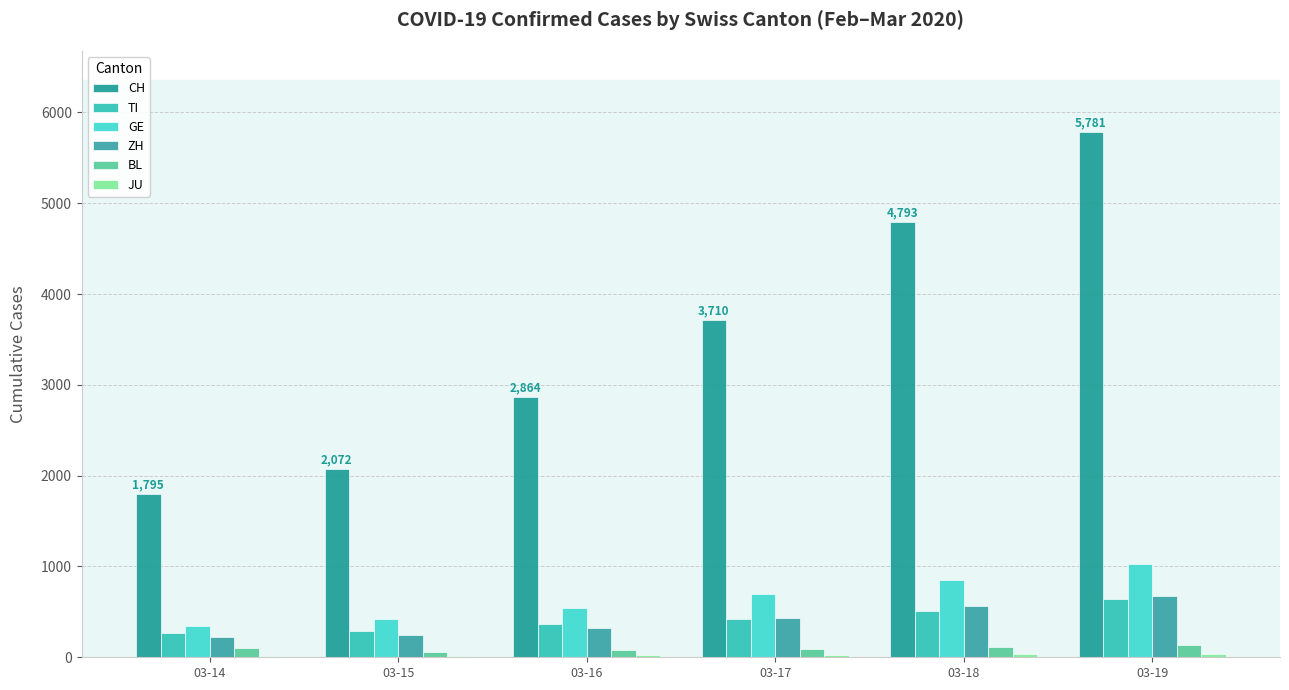

How many data points does each series have?

6